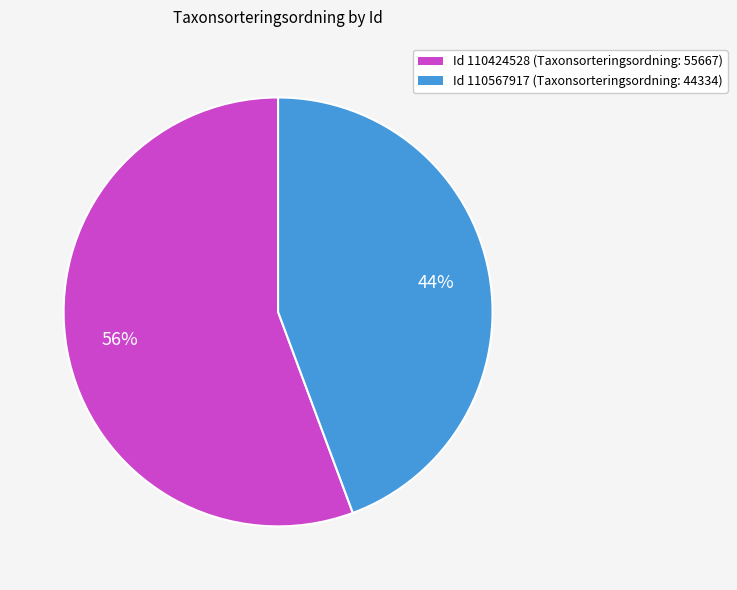

Is there any slice that represents more than half of the pie?

Yes